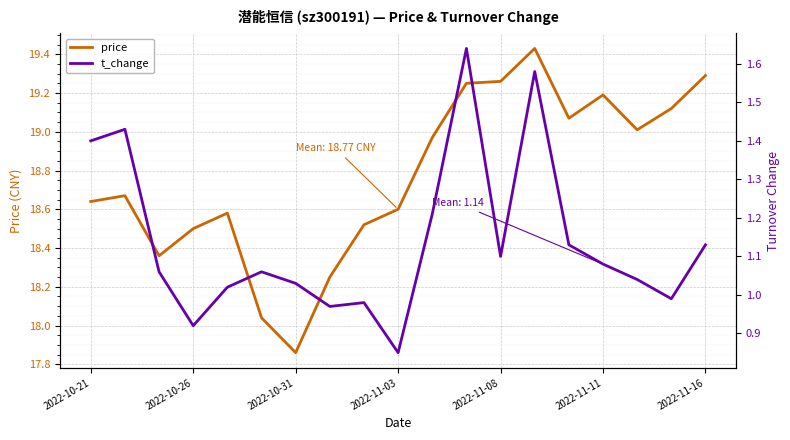

What is the maximum value shown in the chart?

19.4